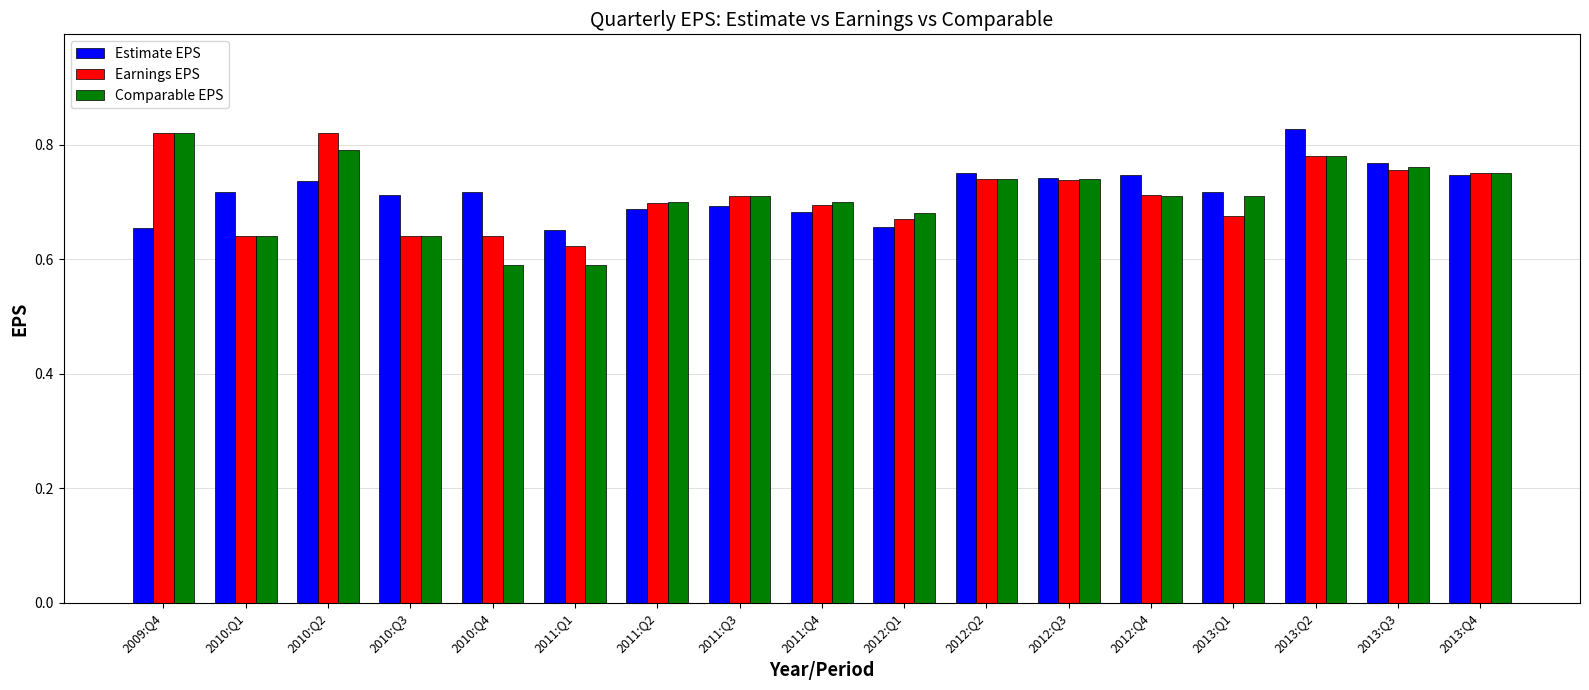

What position from the right is 2009:Q4?

17